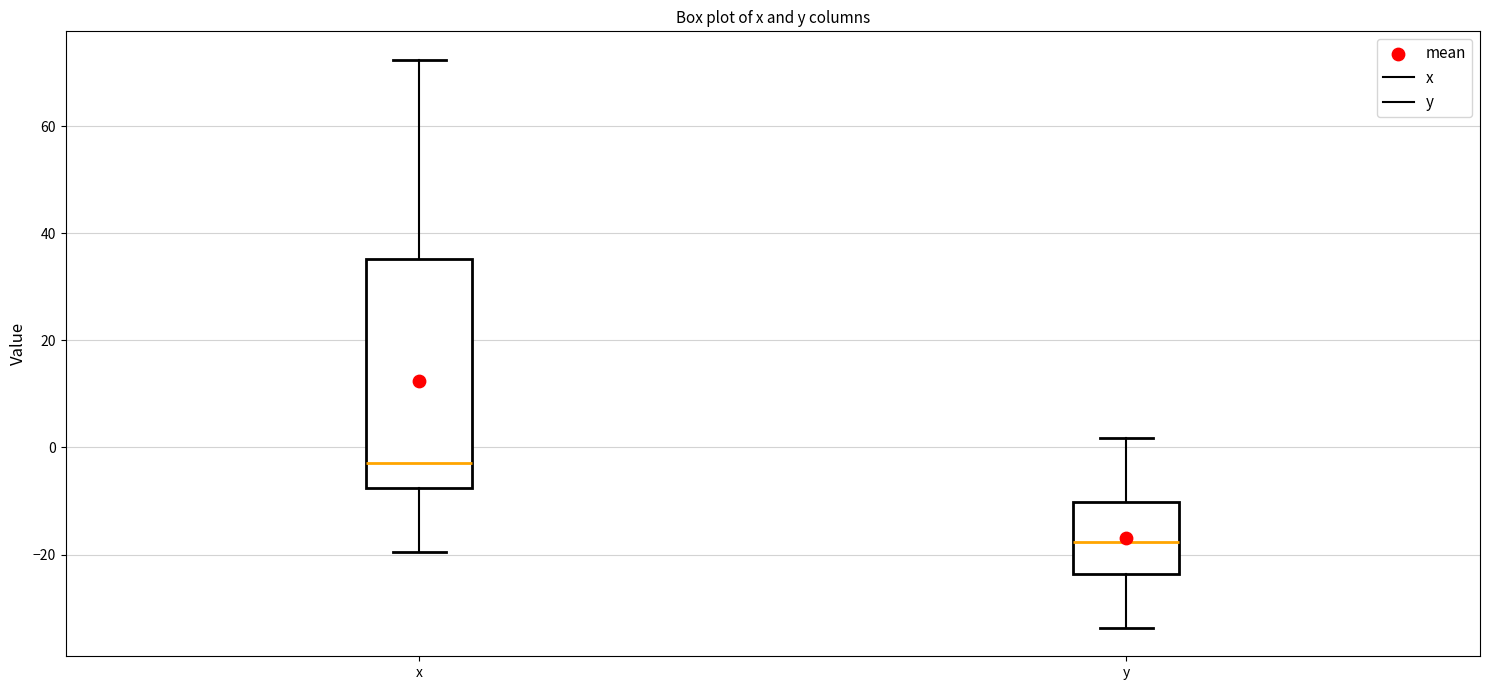

Which box's median line is the lowest?

y